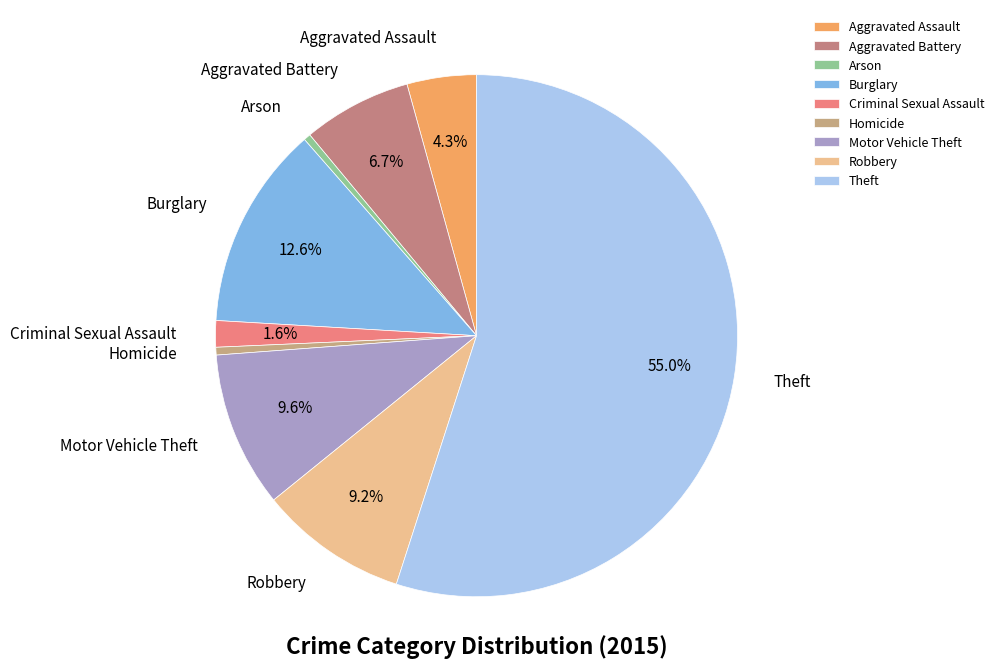

To the nearest percent, what is the difference between the largest and smallest slice percentages?

55%